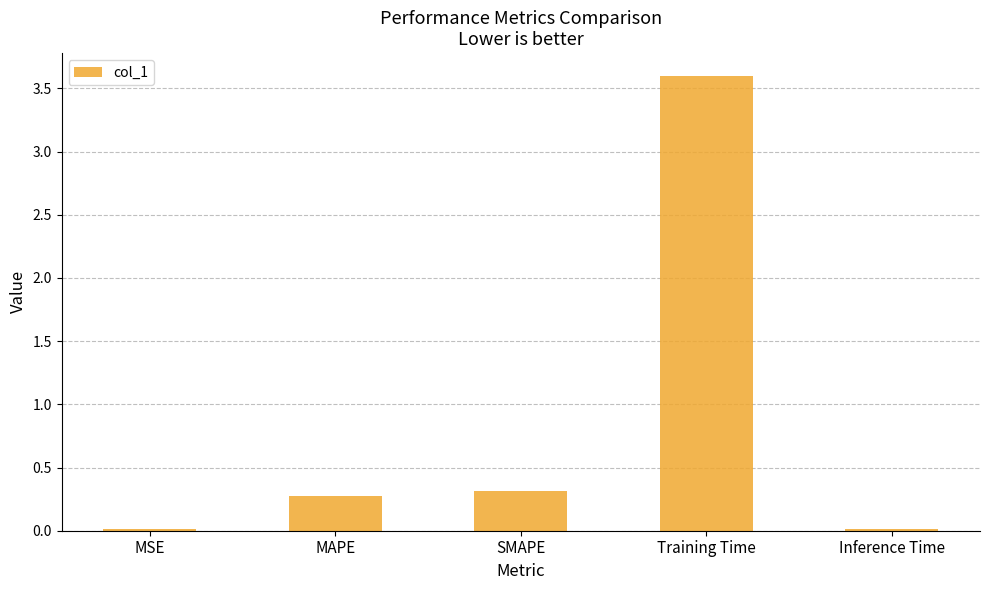

Where is the data nearest to the value 1?

SMAPE